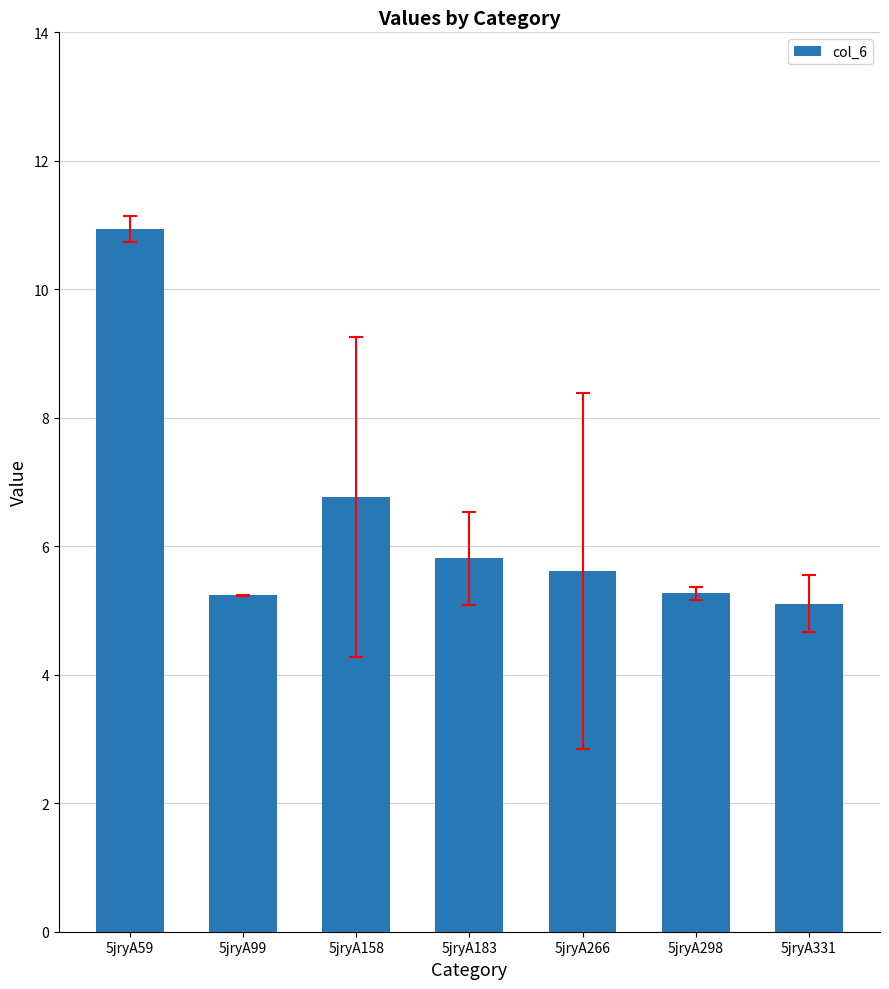

How many series are shown in this chart?

1